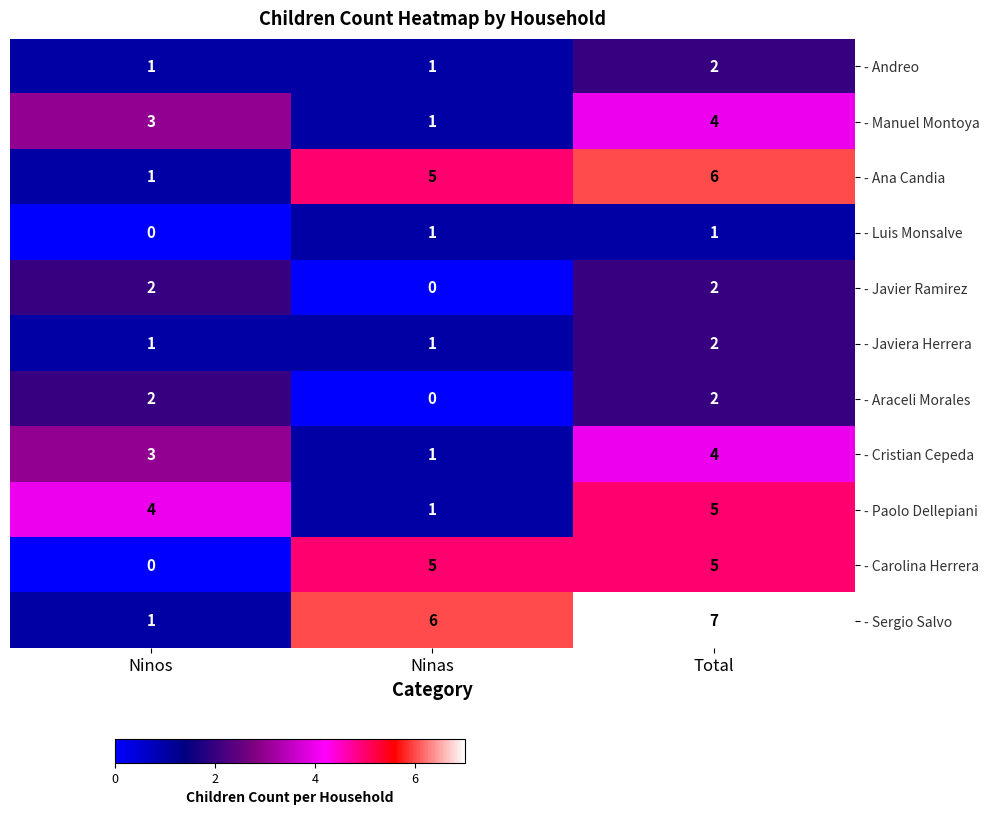

What is the difference between the maximum and minimum values in the - Manuel Montoya series?

3